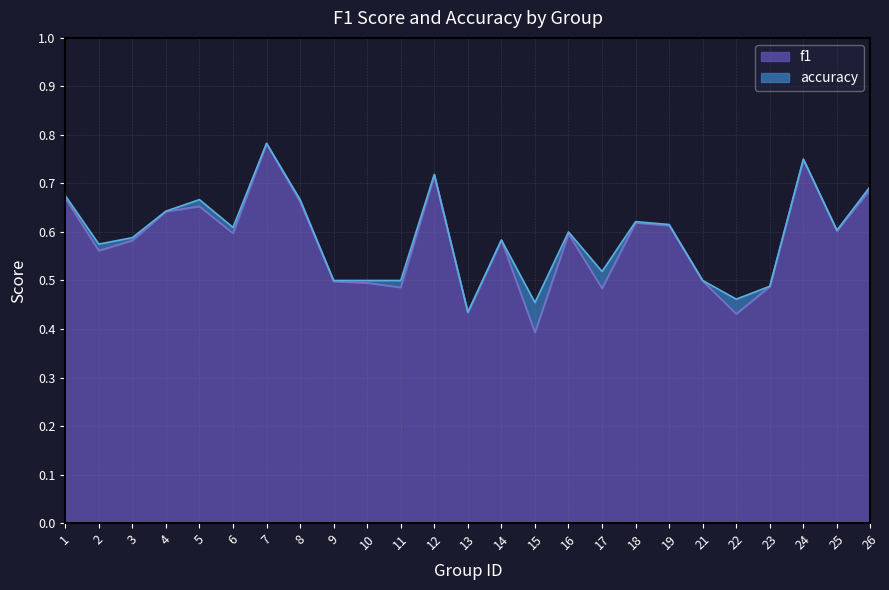

Which category has the highest value across all series?

7